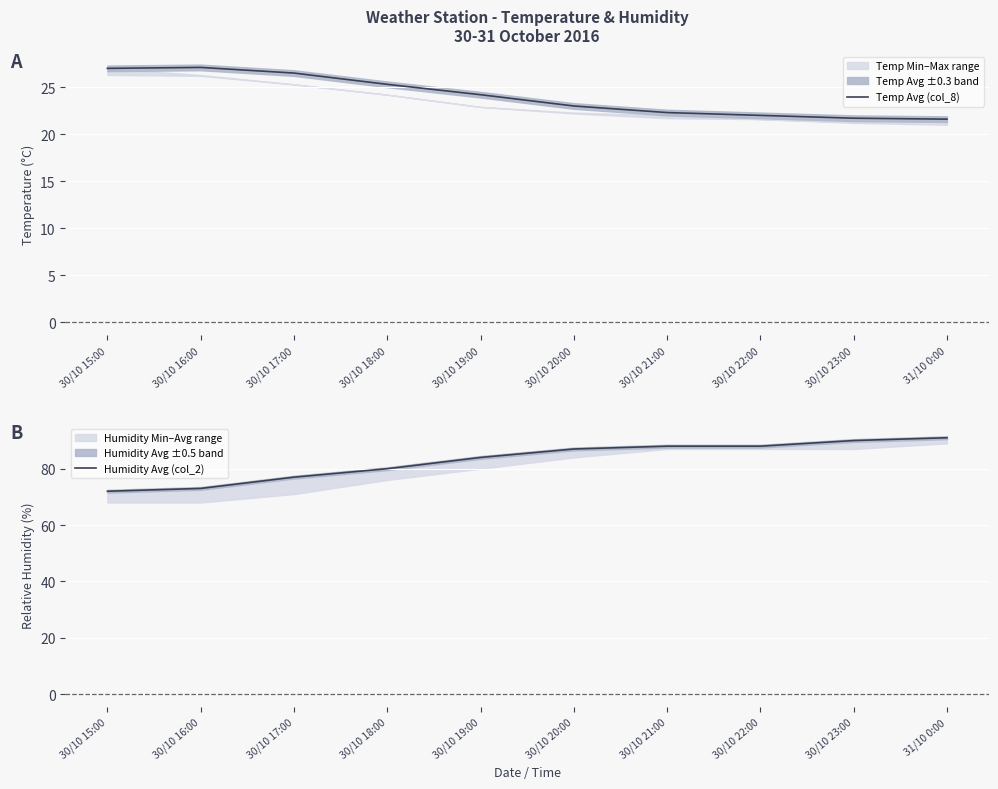

What is the maximum value shown in the chart?

91.0